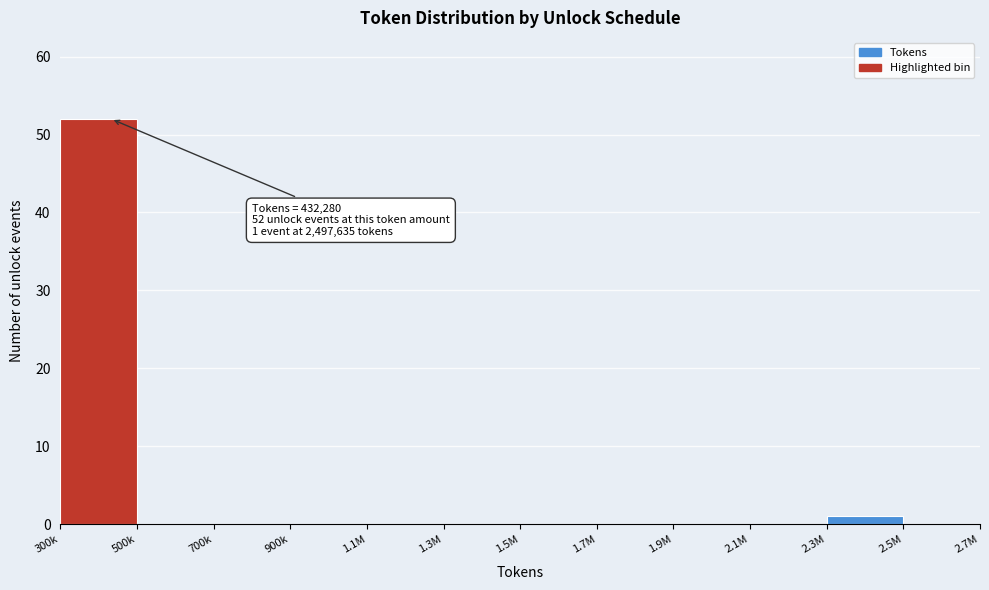

Reading left to right, extract all data points from this chart.

300k=52	500k=0	700k=0	900k=0	1.1M=0	1.3M=0	1.5M=0	1.7M=0	1.9M=0	2.1M=0	2.3M=1	2.5M=0